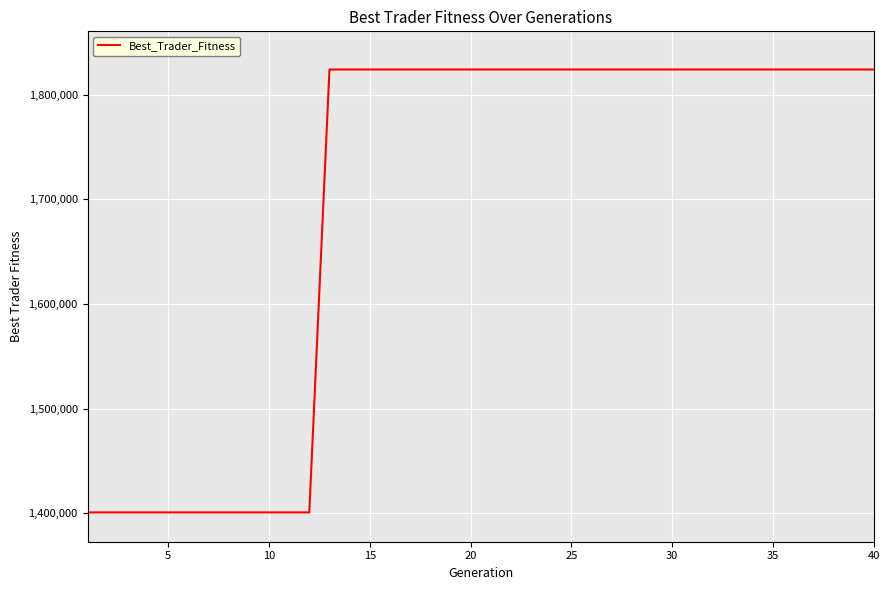

What is the greatest value displayed?

1824109.8